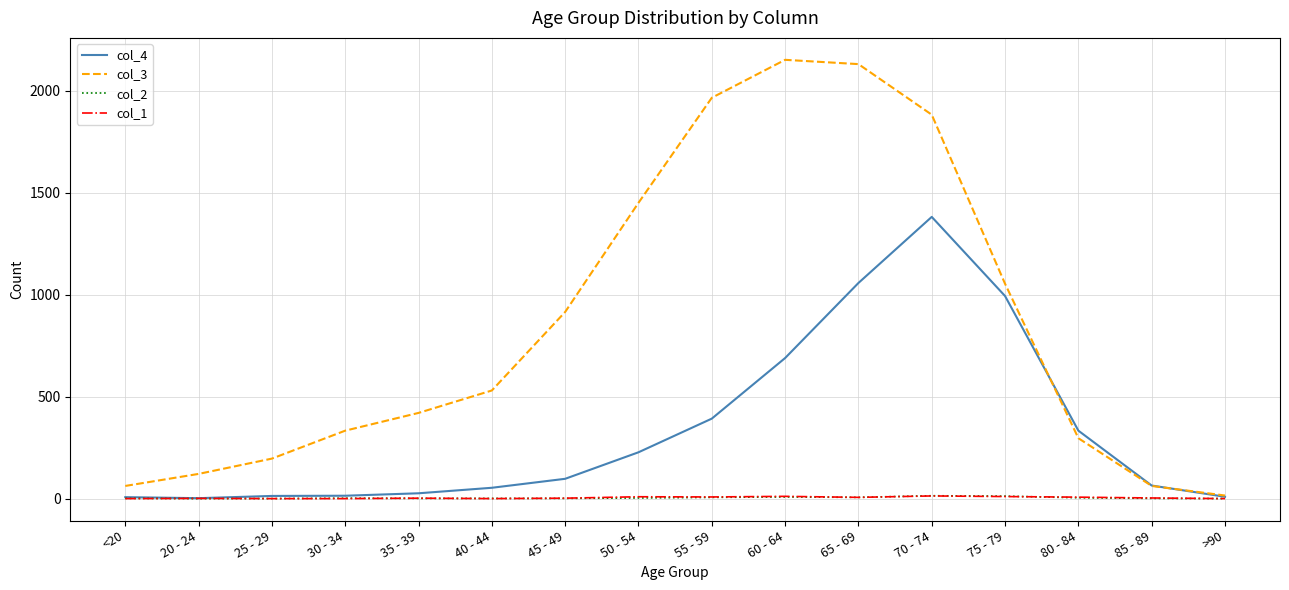

Is it true that col_2 equals 4 at 80 - 84?

True